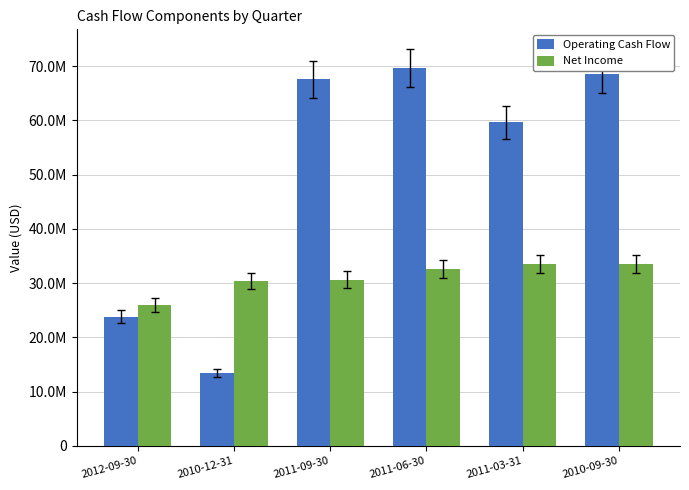

Rank the series by their maximum value, from highest to lowest.

Operating Cash Flow, Net Income